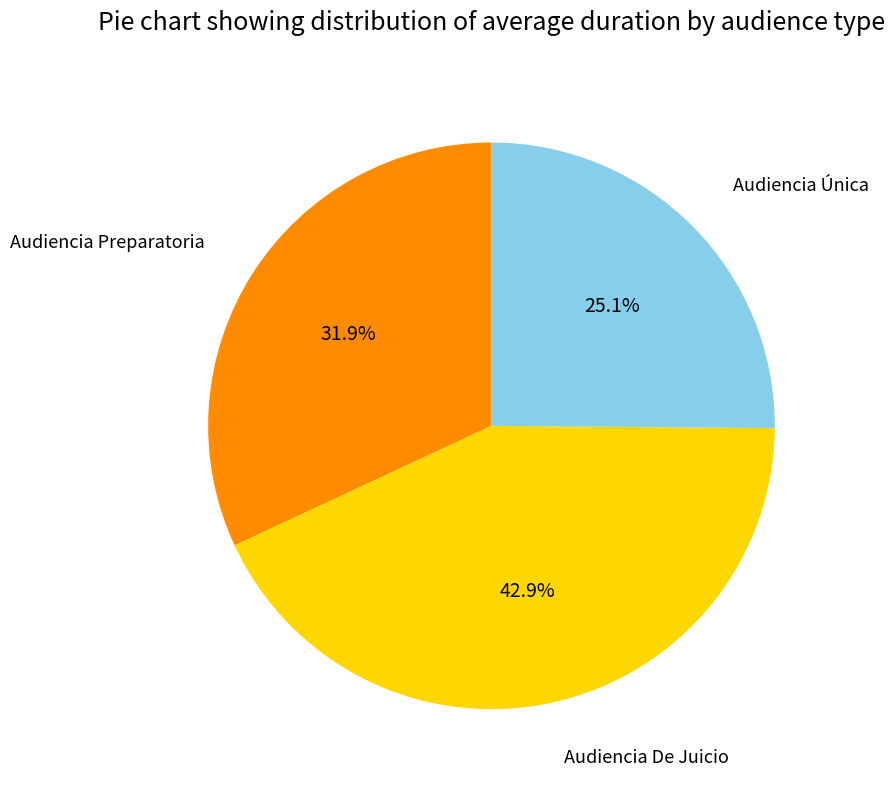

Is there a majority slice in this chart?

No